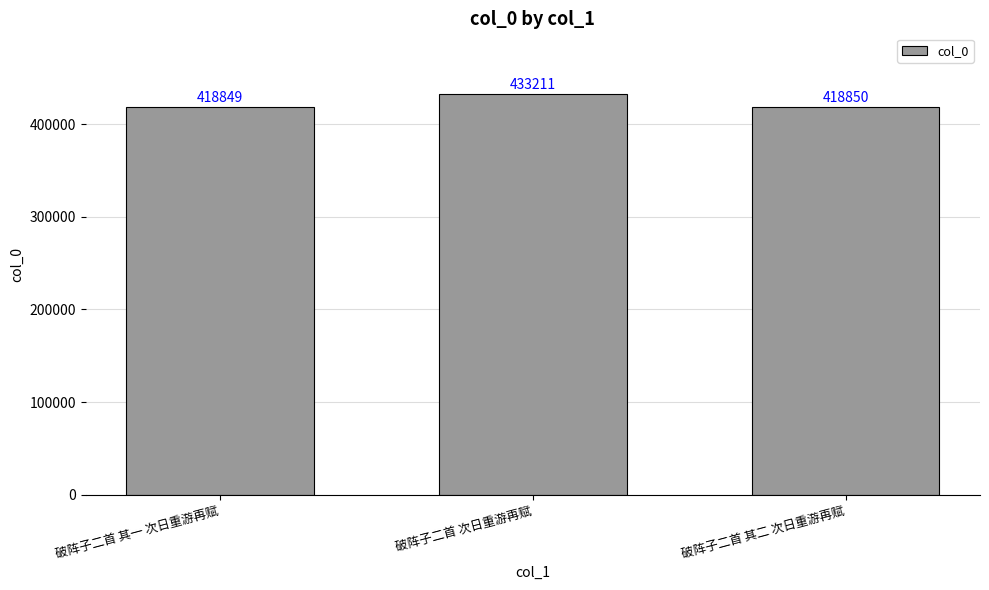

Reading left to right, list all the values displayed in this chart.

破阵子二首 其一 次日重游再赋=418849	破阵子二首 次日重游再赋=433211	破阵子二首 其二 次日重游再赋=418850